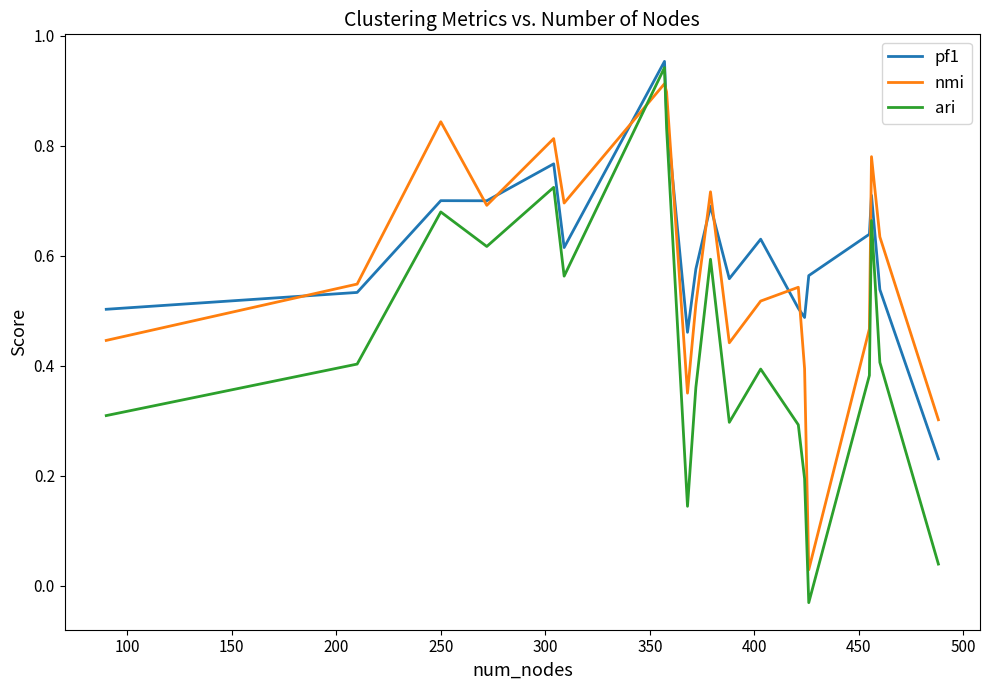

Rank the series by their average value, from lowest to highest.

ari, nmi, pf1